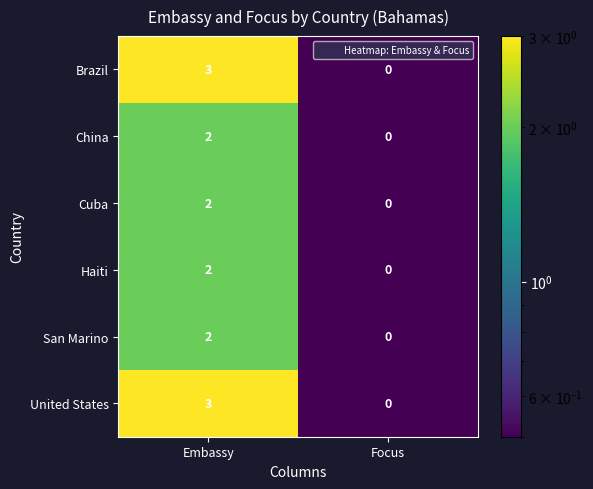

List the labels in order of United States value, largest first.

Embassy, Focus